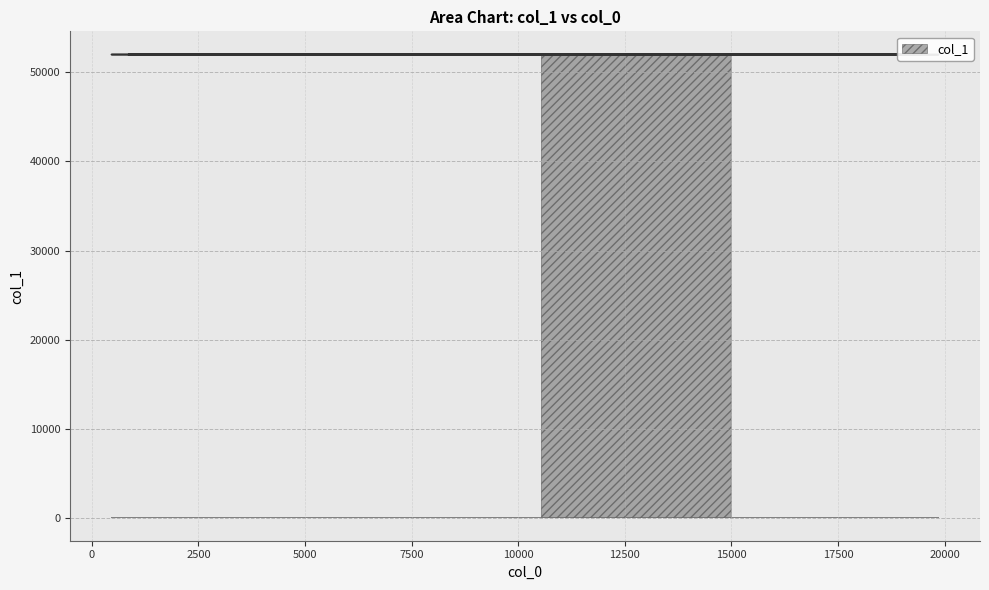

What is the maximum value shown in the chart?

52020